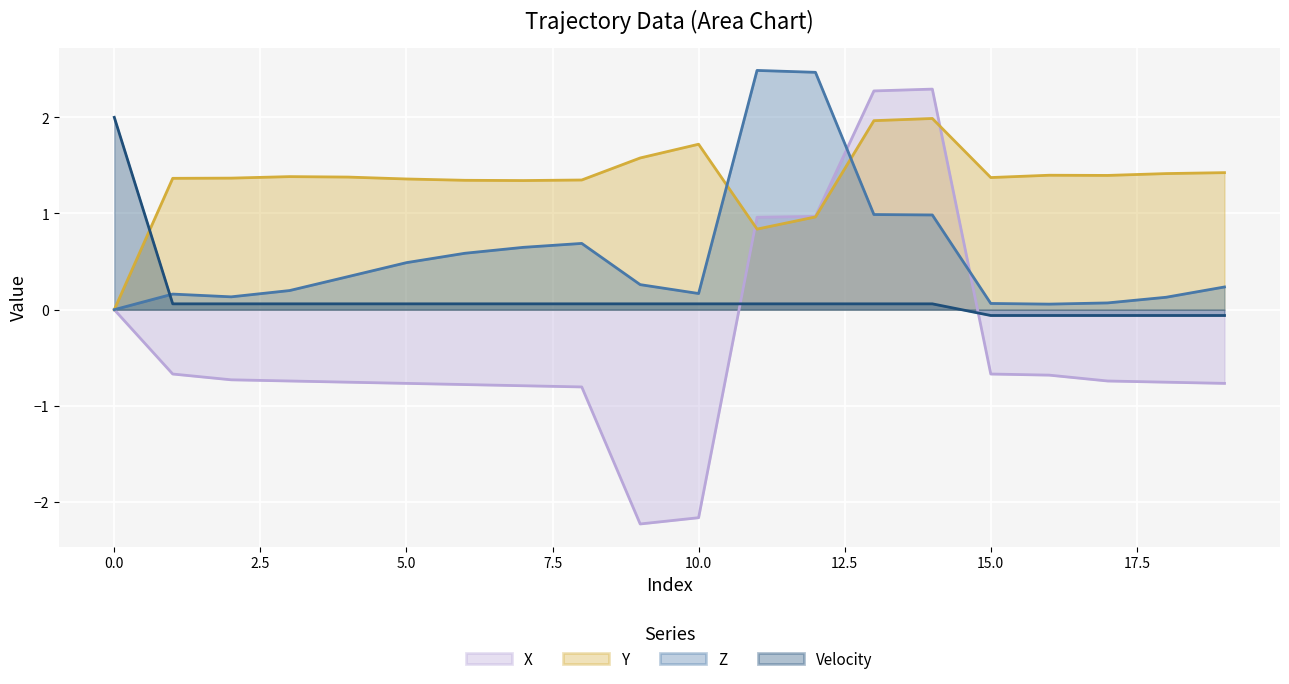

What is the difference between the second highest and minimum values in the Z series?

2.5